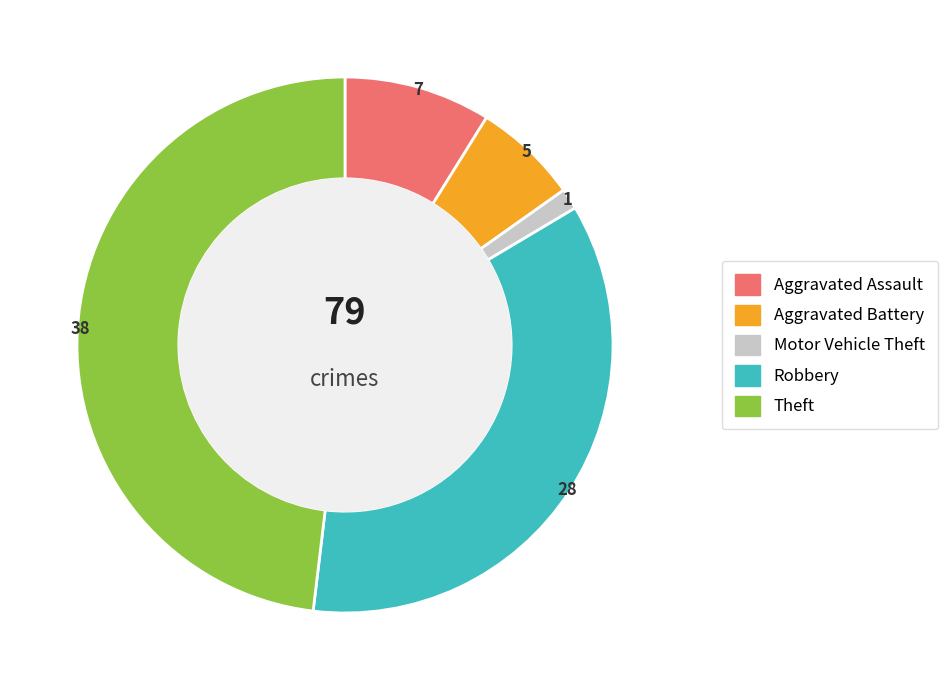

Rank the categories by value from highest to lowest.

Theft, Robbery, Aggravated Assault, Aggravated Battery, Motor Vehicle Theft